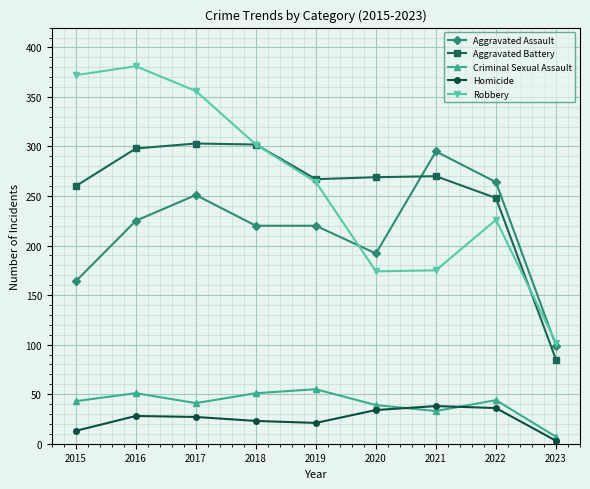

Which series has the widest spread of values?

Robbery